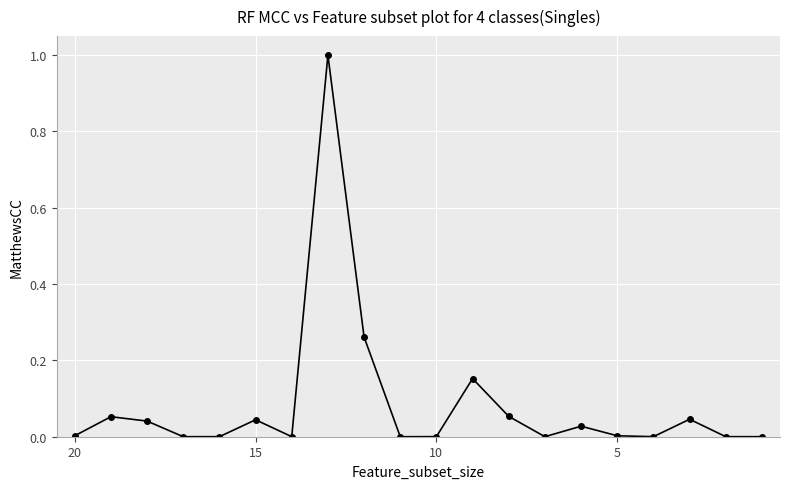

Reading right to left, what are all the values shown in this chart?

0.0	0.0	0.0	0.0	0.0	0.0	0.0	0.1	0.2	0.0	0.0	0.3	1.0	0.0	0.0	0.0	0.0	0.0	0.1	0.0